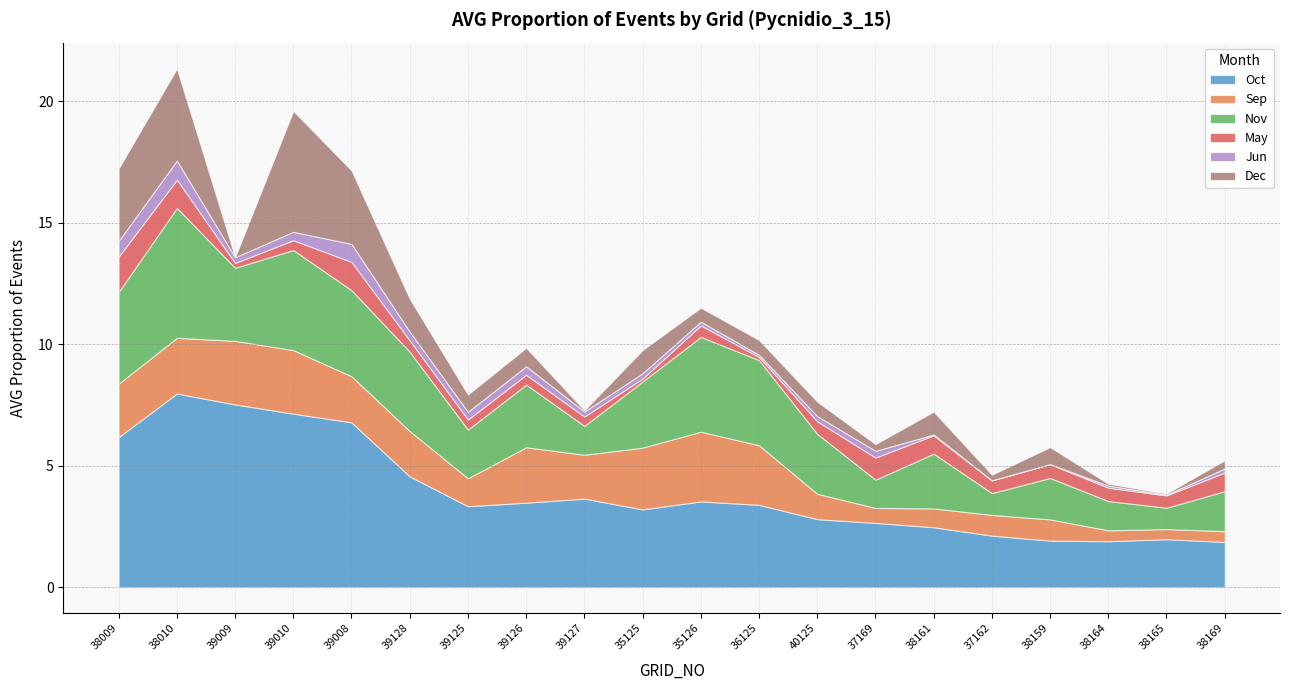

Is the value of Oct at 35125 greater than the value of Jun at 38010?

Yes